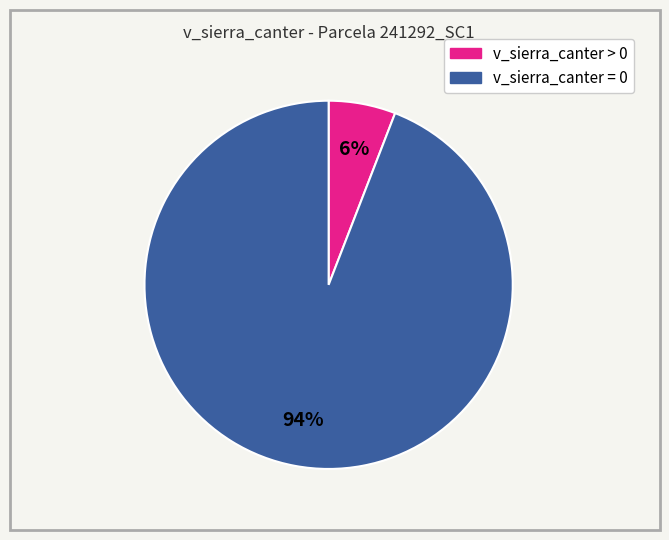

To the nearest percent, what is the average slice percentage?

50%